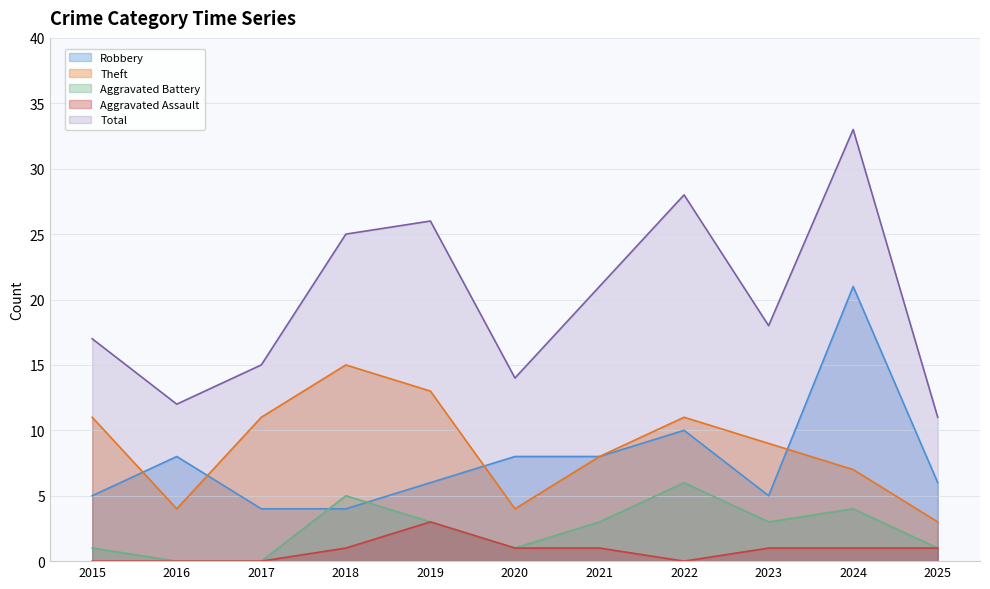

What is the spread (max minus min) of values at 2018?

24